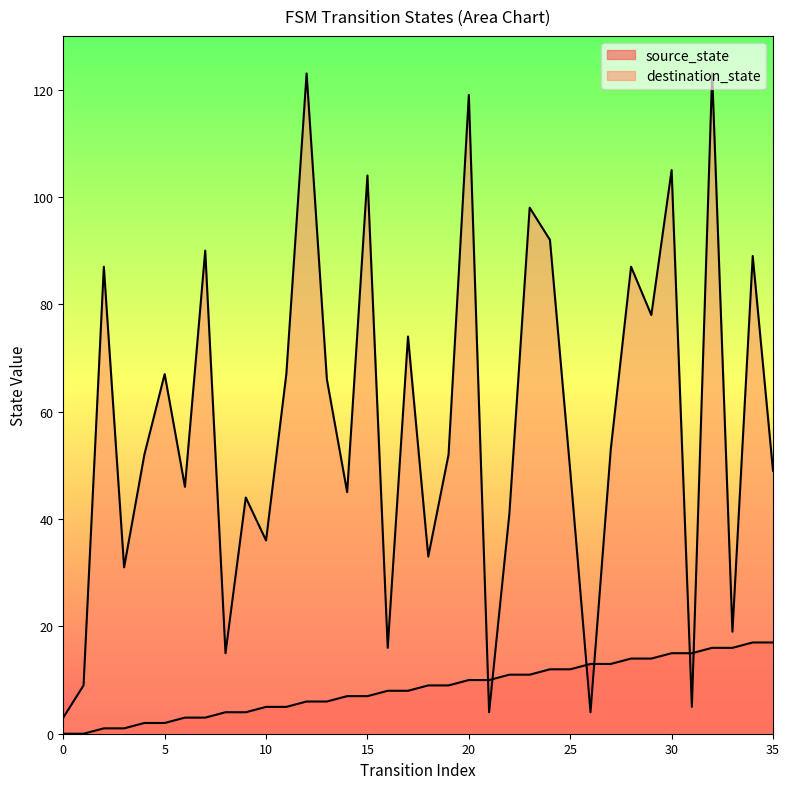

Which category has the highest value in the destination_state series?

12